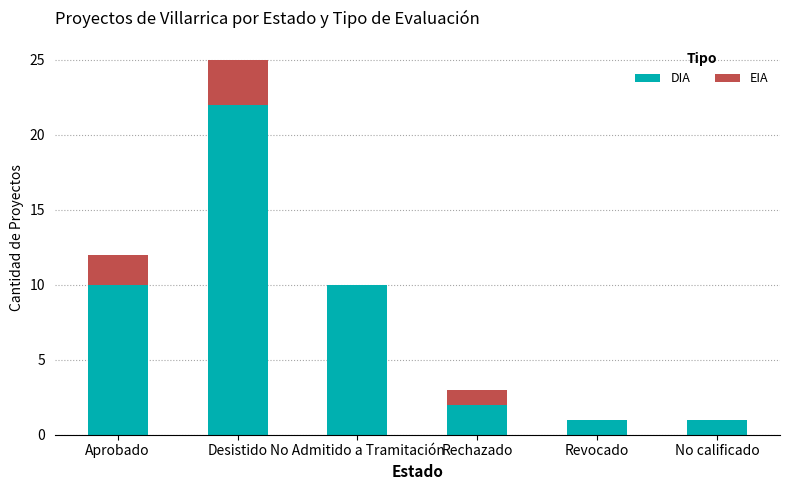

At which category is the sum across all series the highest?

Desistido